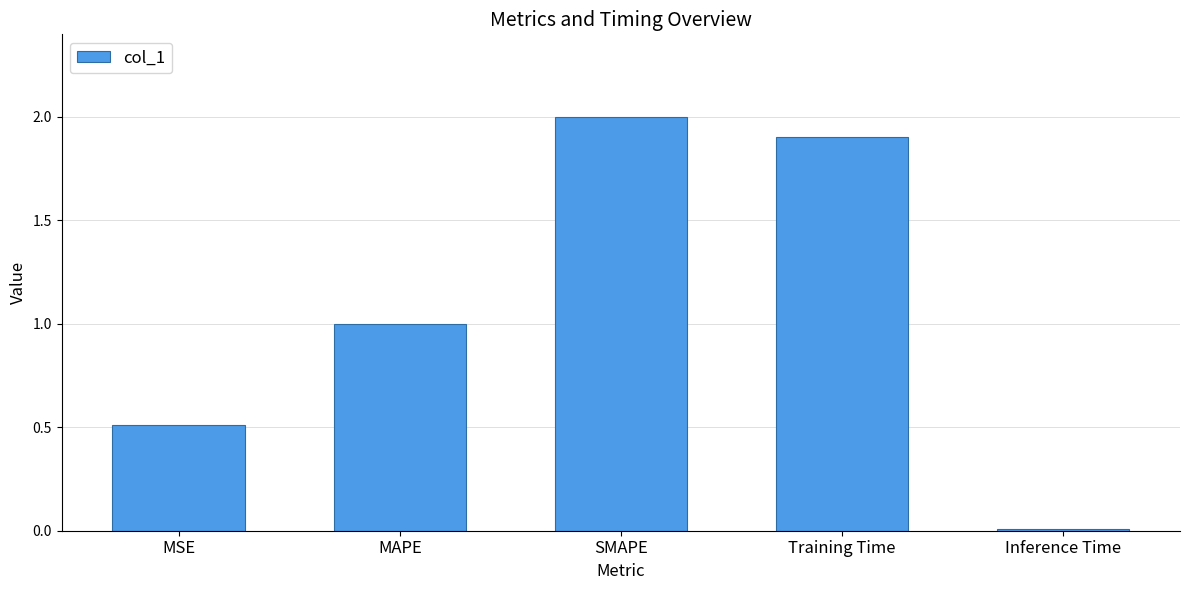

The value at MAPE is 1.7. True or false?

False